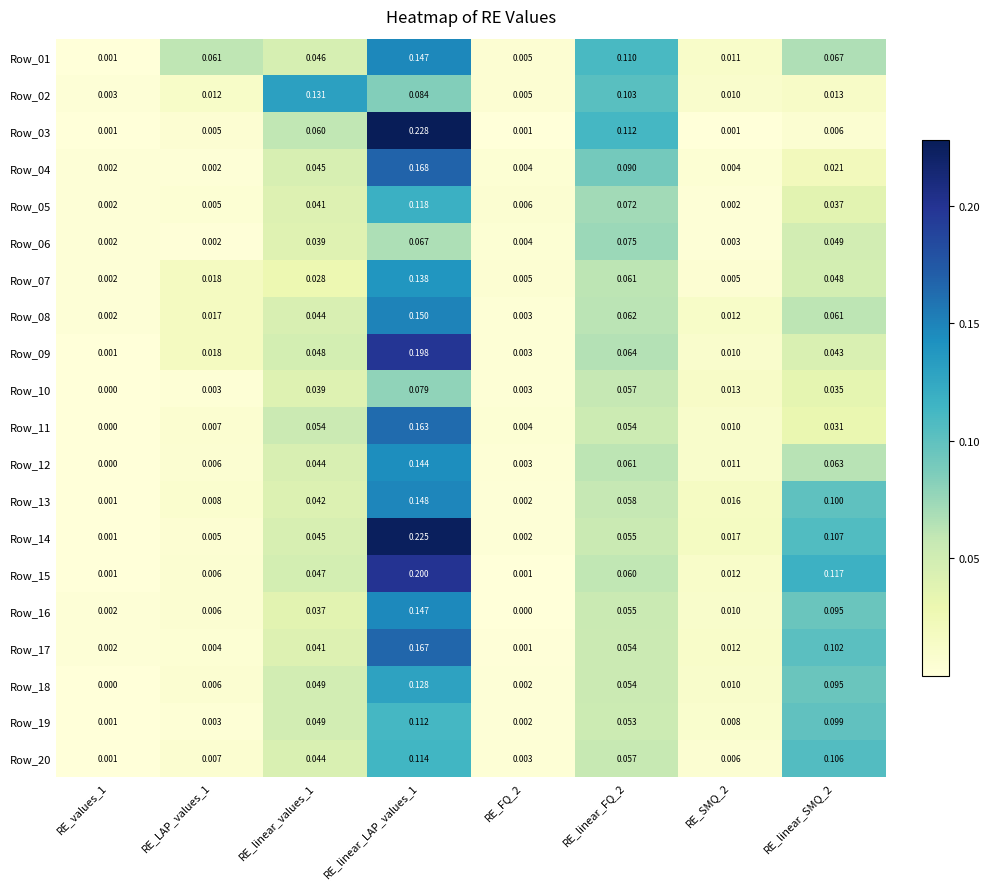

At which category is the sum across all series the highest?

RE_linear_LAP_values_1